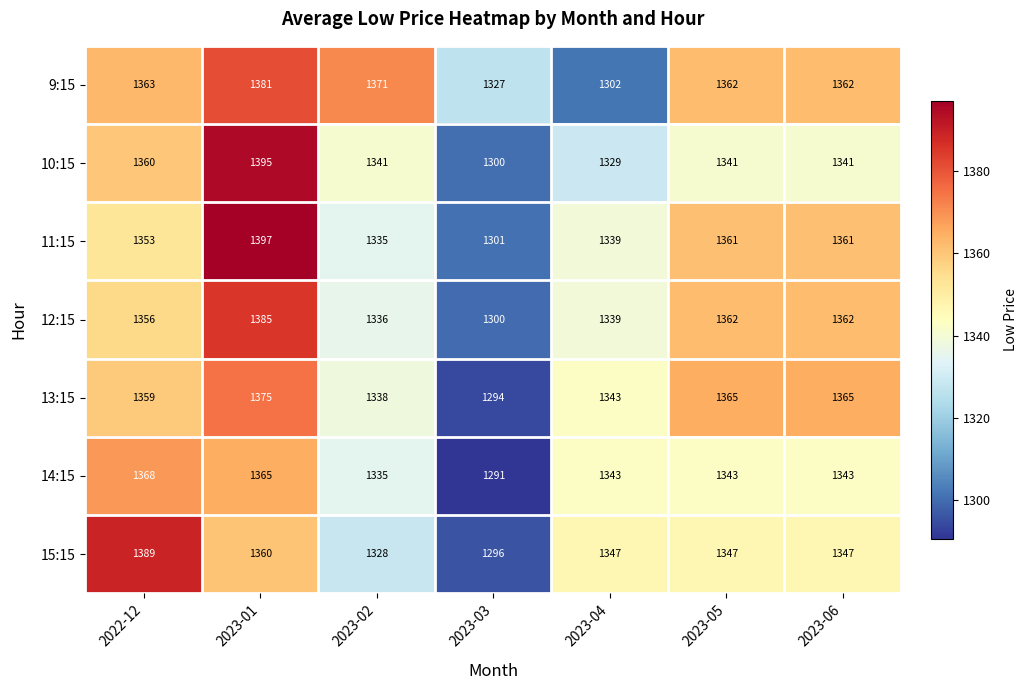

At which category is the sum across all series the highest?

2023-01